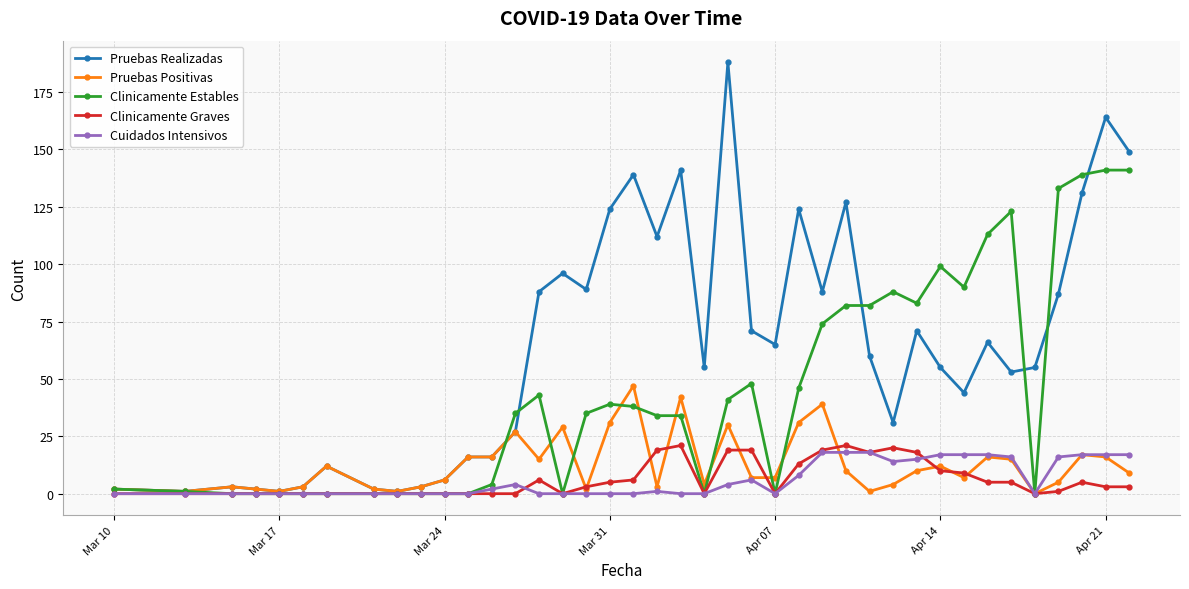

How many lines are shown in the chart?

5